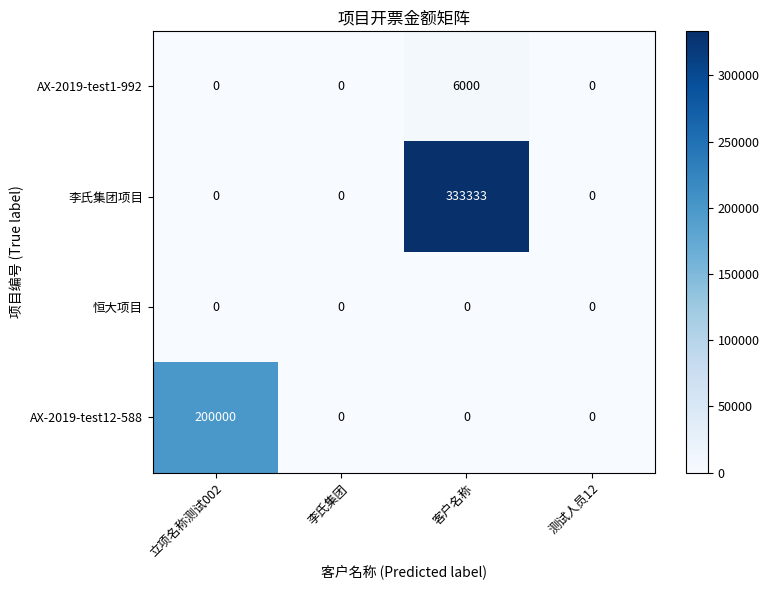

Reading left to right, extract all data points from this chart.

AX-2019-test1-992: 立项名称测试002=0	李氏集团=0	客户名称=6000	测试人员12=0
李氏集团项目: 立项名称测试002=0	李氏集团=0	客户名称=333333	测试人员12=0
恒大项目: 立项名称测试002=0	李氏集团=0	客户名称=0	测试人员12=0
AX-2019-test12-588: 立项名称测试002=200000	李氏集团=0	客户名称=0	测试人员12=0